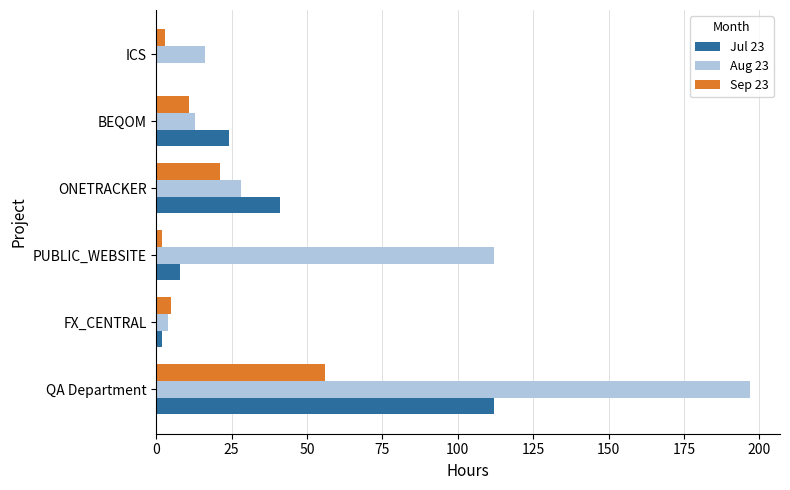

Which series has the largest range (max minus min)?

Aug 23